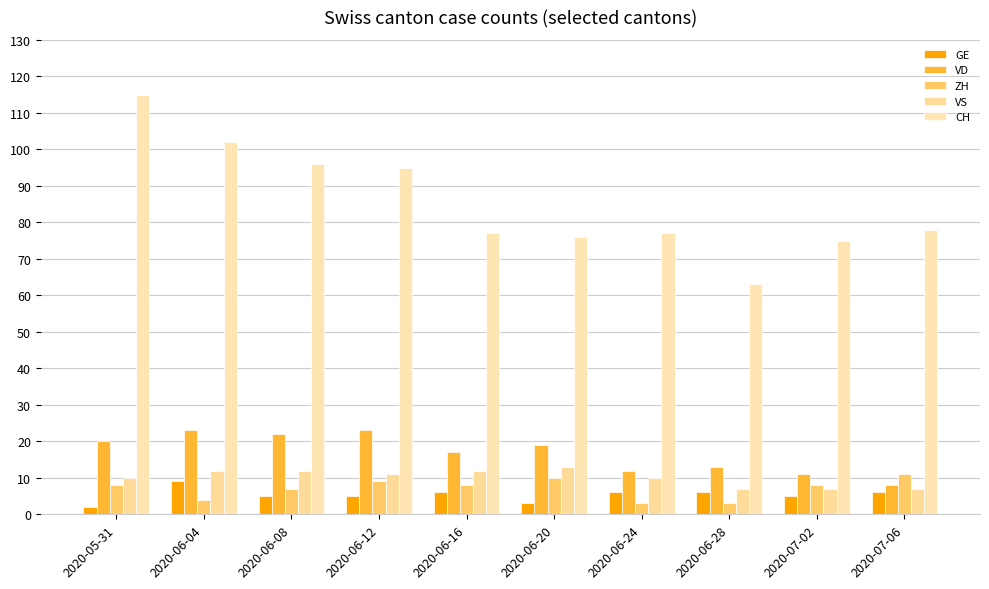

How many data points does each series have?

10